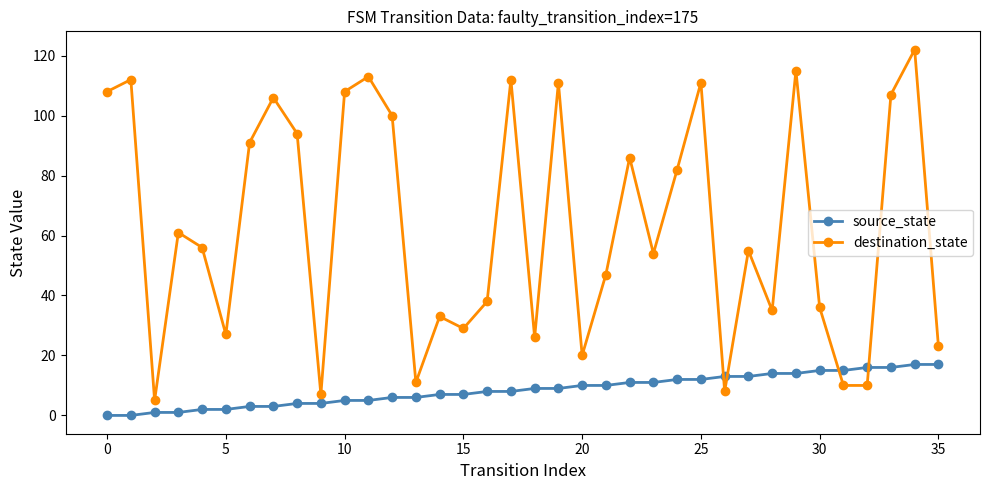

True or false: source_state and destination_state cross at least once.

True